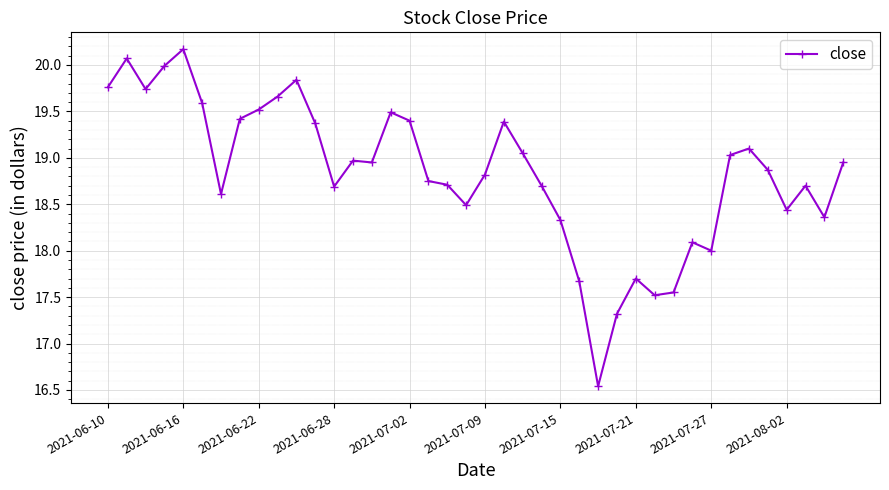

What is the greatest value displayed?

20.2